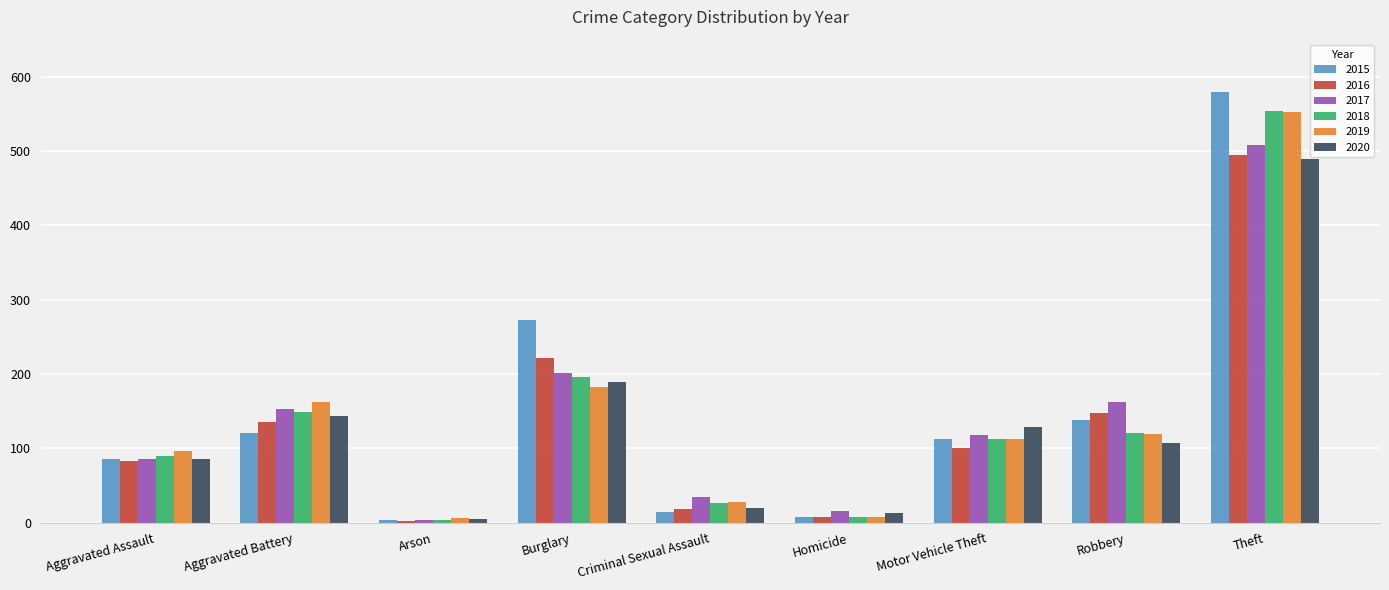

What is the lowest value of the 2017 series?

4